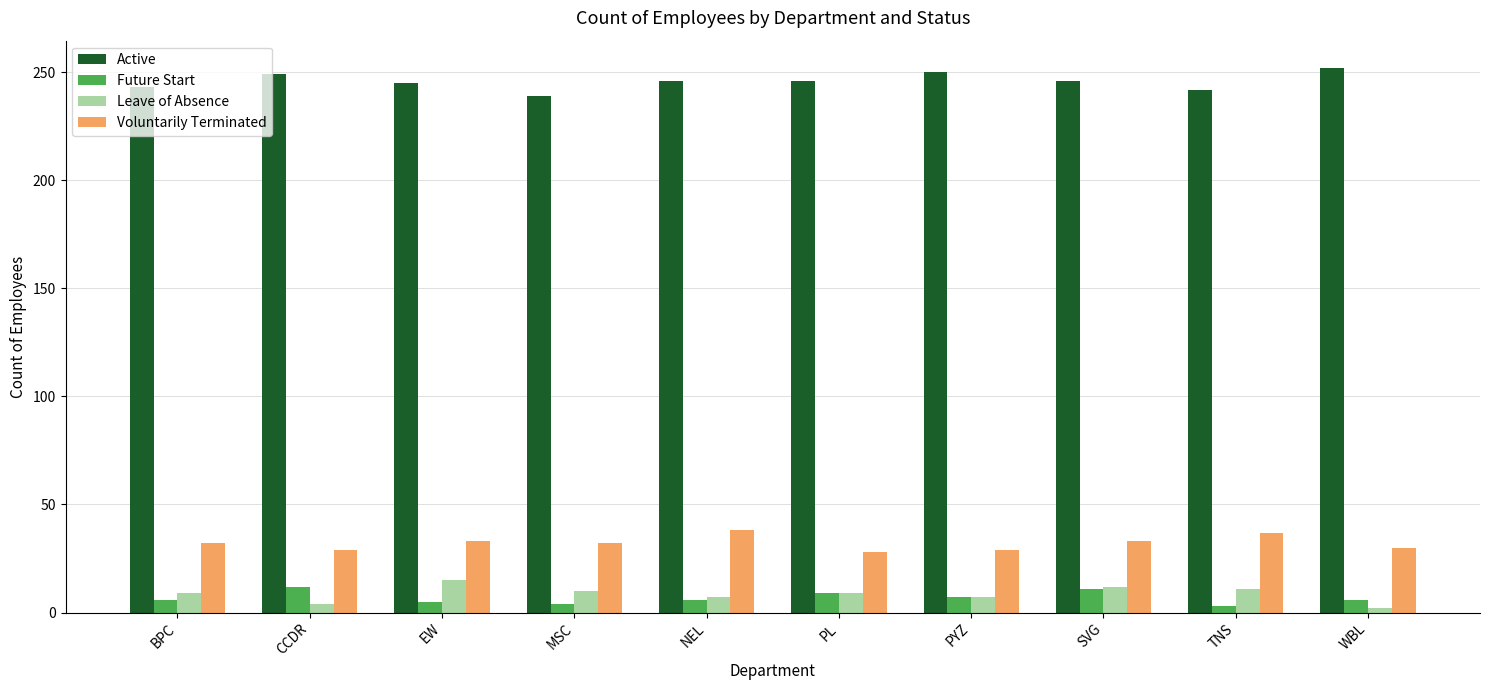

What is the difference between the second highest and second lowest values in the Active series?

8